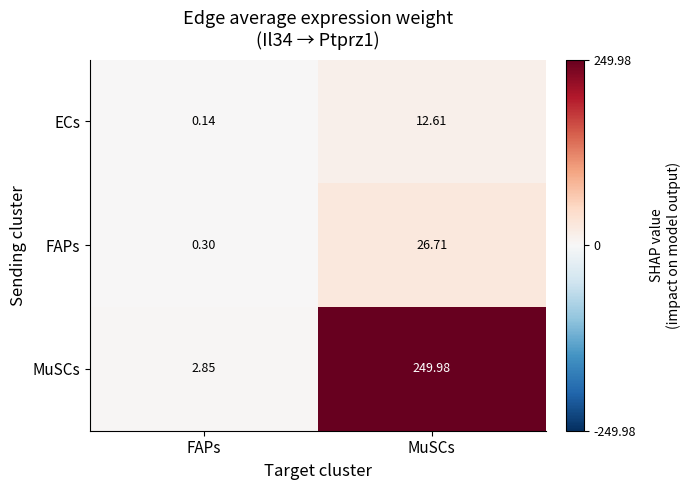

Rank the series by their maximum value, from highest to lowest.

MuSCs, FAPs, ECs